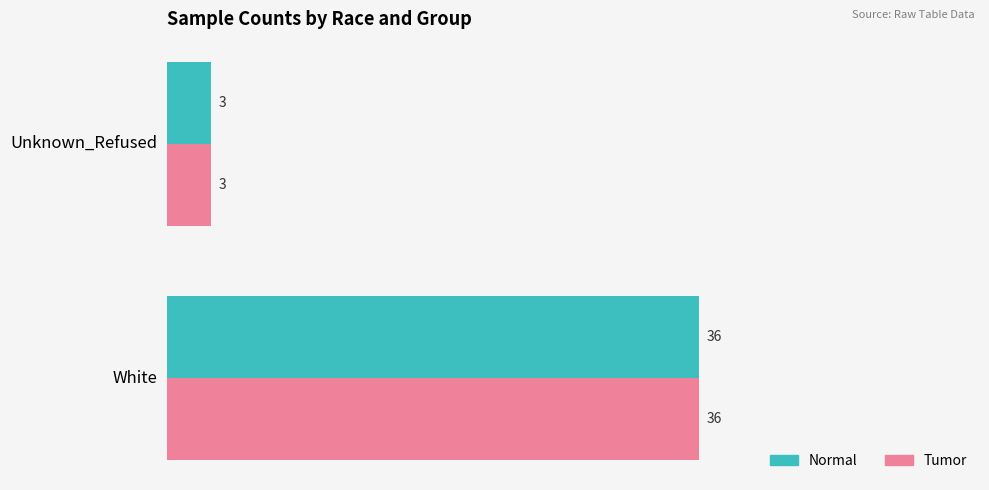

True or false: Tumor has a value of 5 at Unknown_Refused.

False